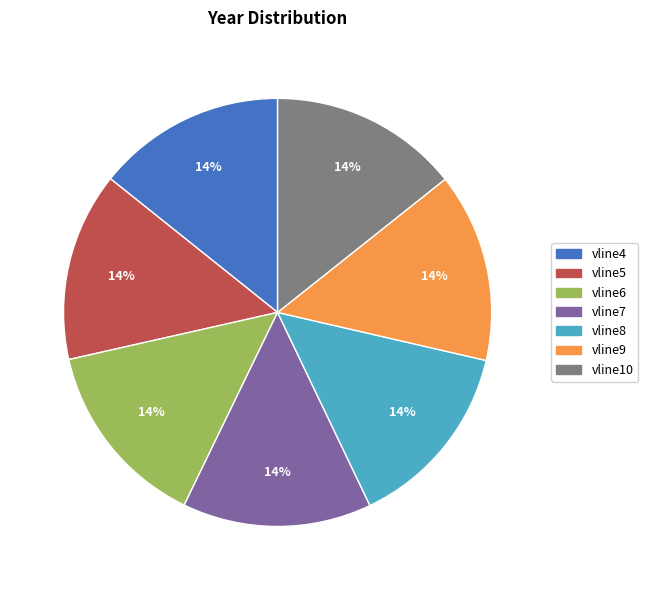

Combined, do vline5 and vline4 account for over 50%?

No